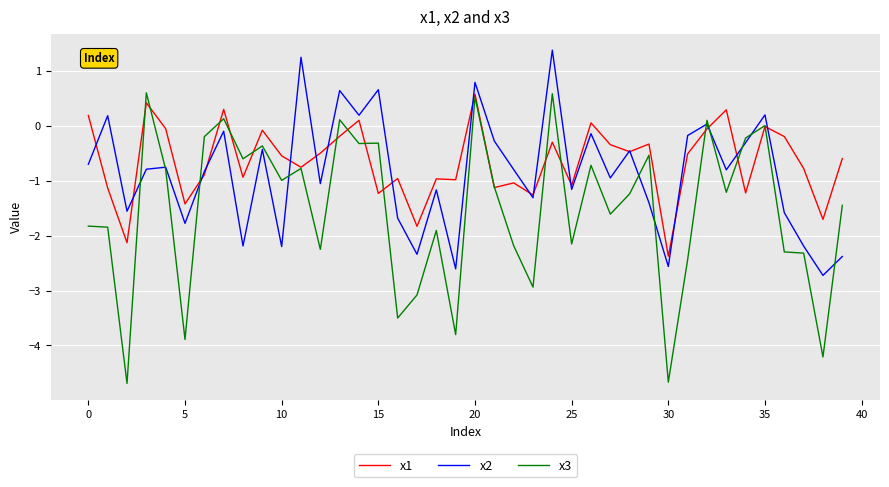

Is this an area chart (filled region under the line)?

No